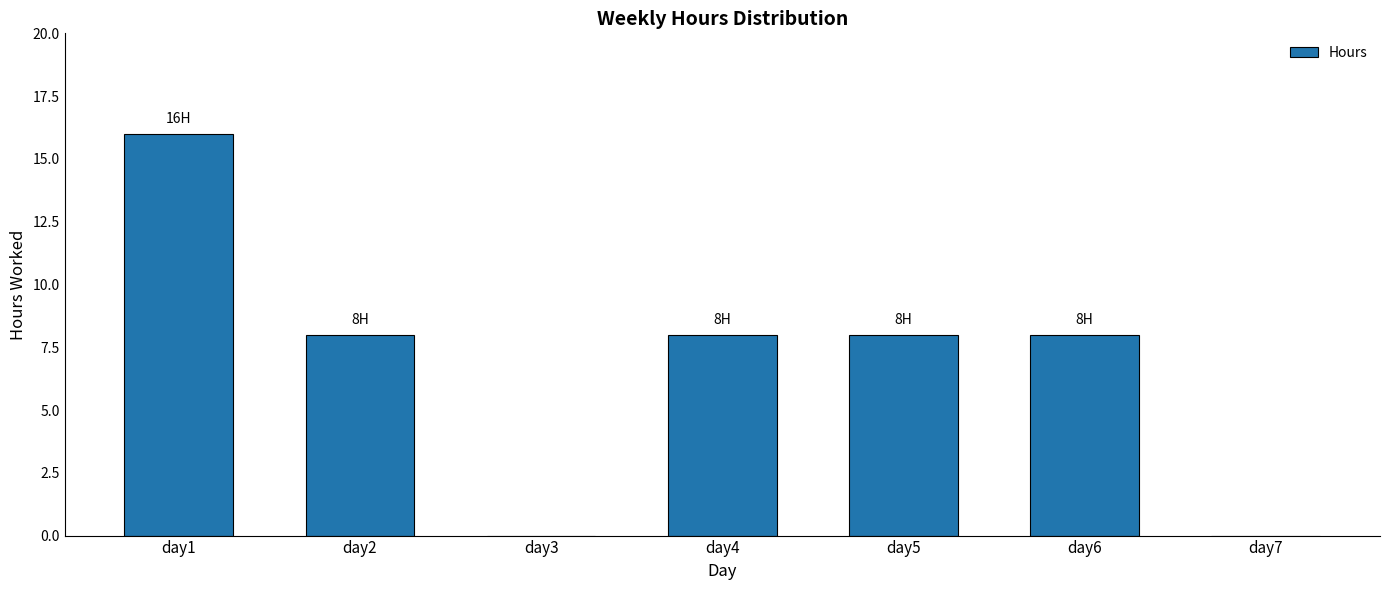

At which category does the chart reach its peak across all series?

day1